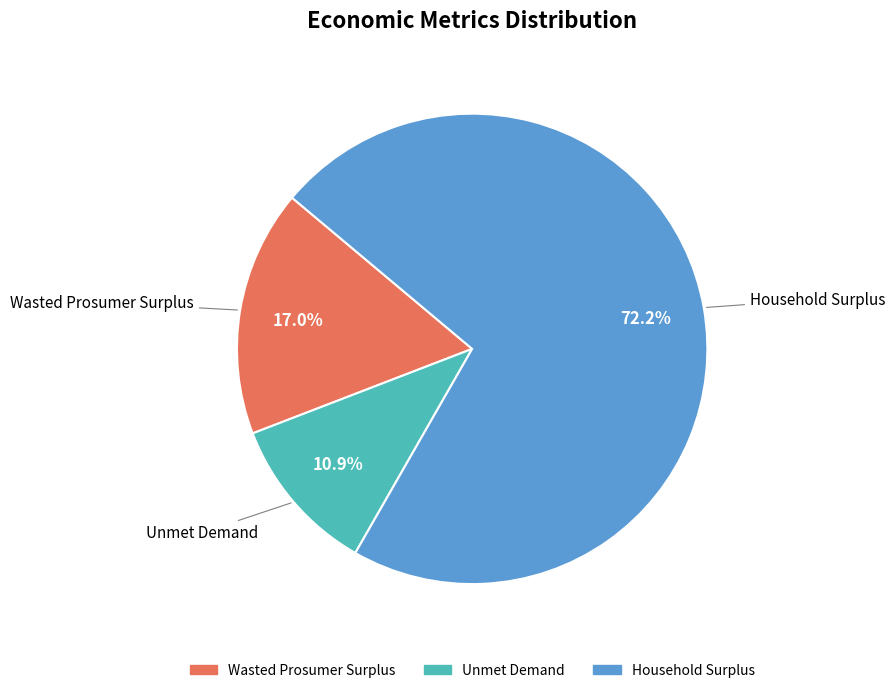

Between Wasted Prosumer Surplus and Household Surplus, which is larger?

Household Surplus